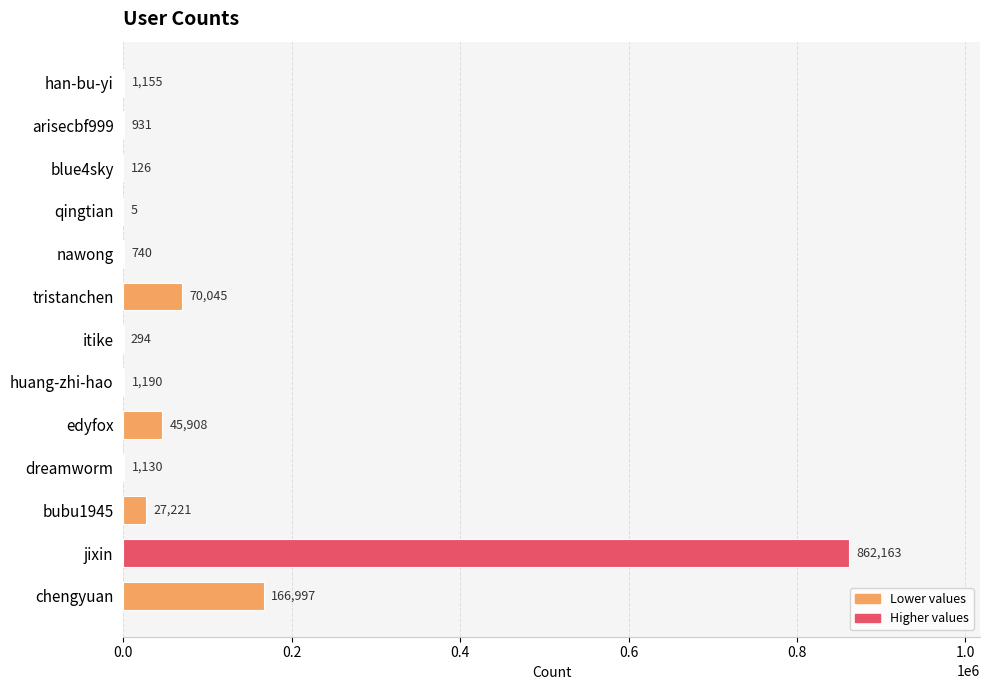

What is the change in value from qingtian to edyfox?

+45903